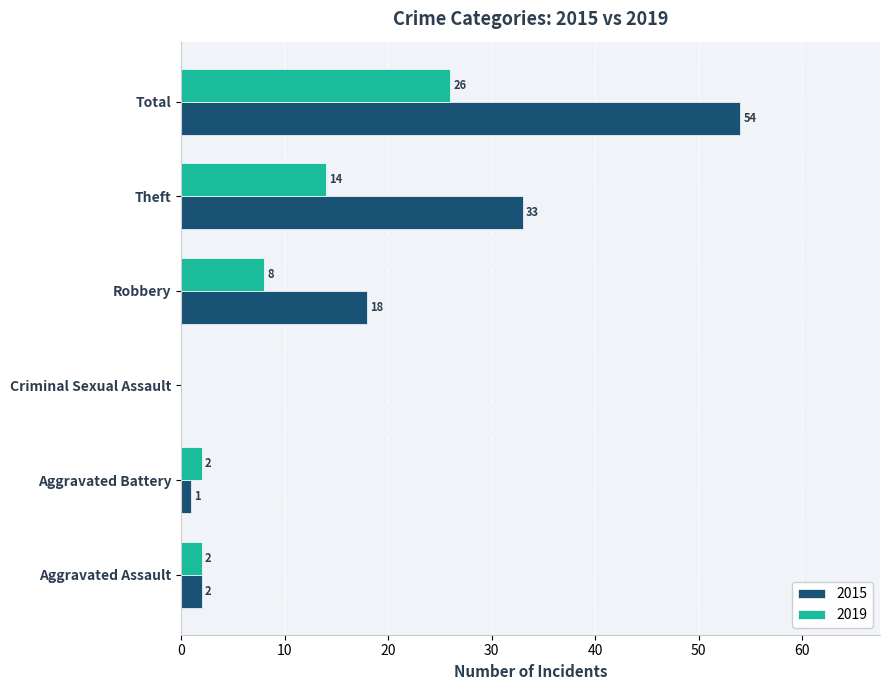

Between Robbery and Theft, which series saw the biggest shift?

2015